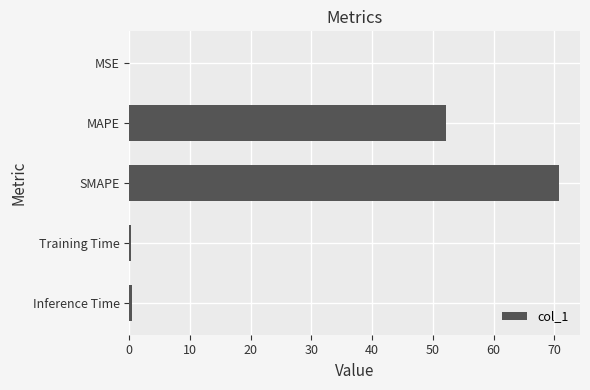

What is the sum of all values?

123.7